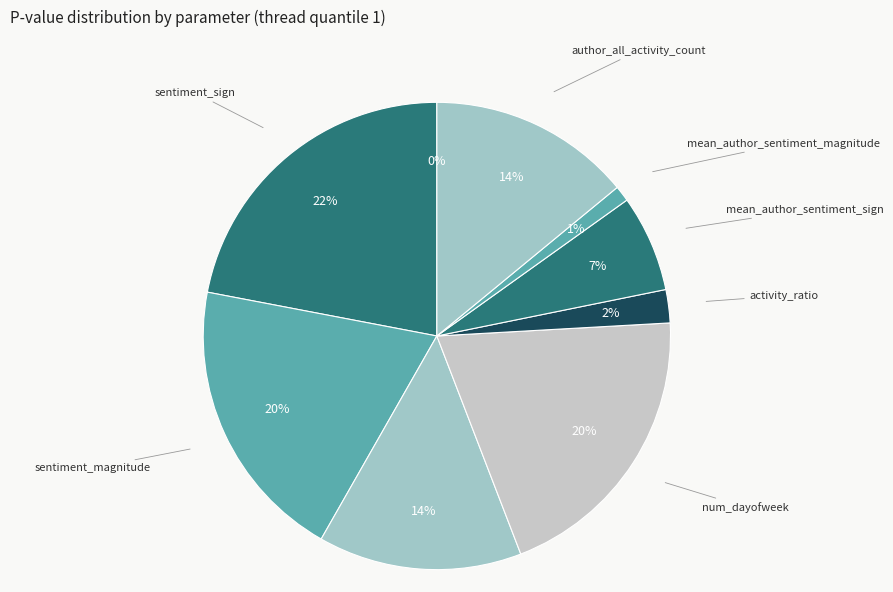

Is it true that mean_author_sentiment_sign is 7% of the pie?

True